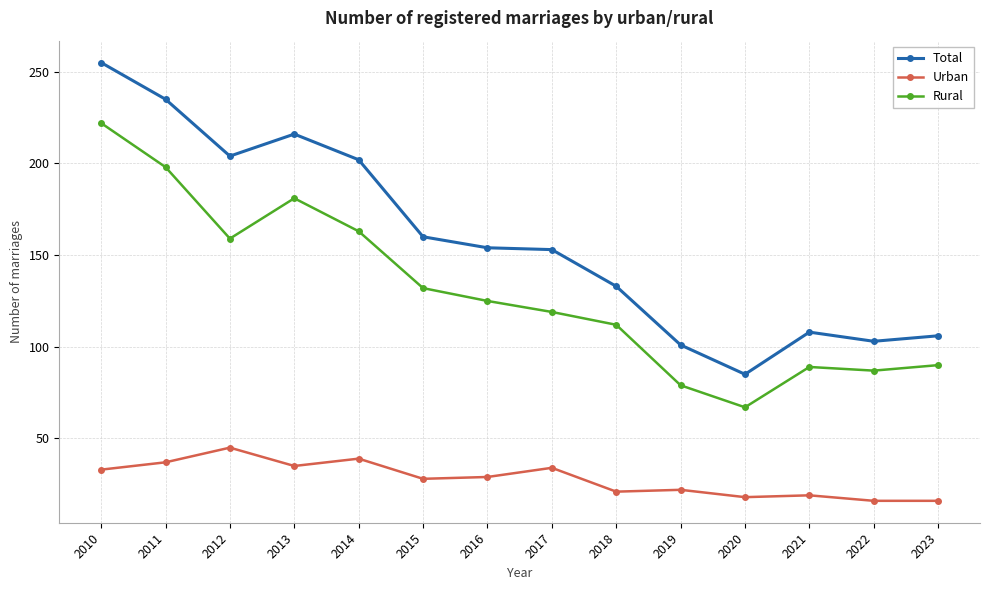

Which label corresponds to the largest value in the chart?

2010